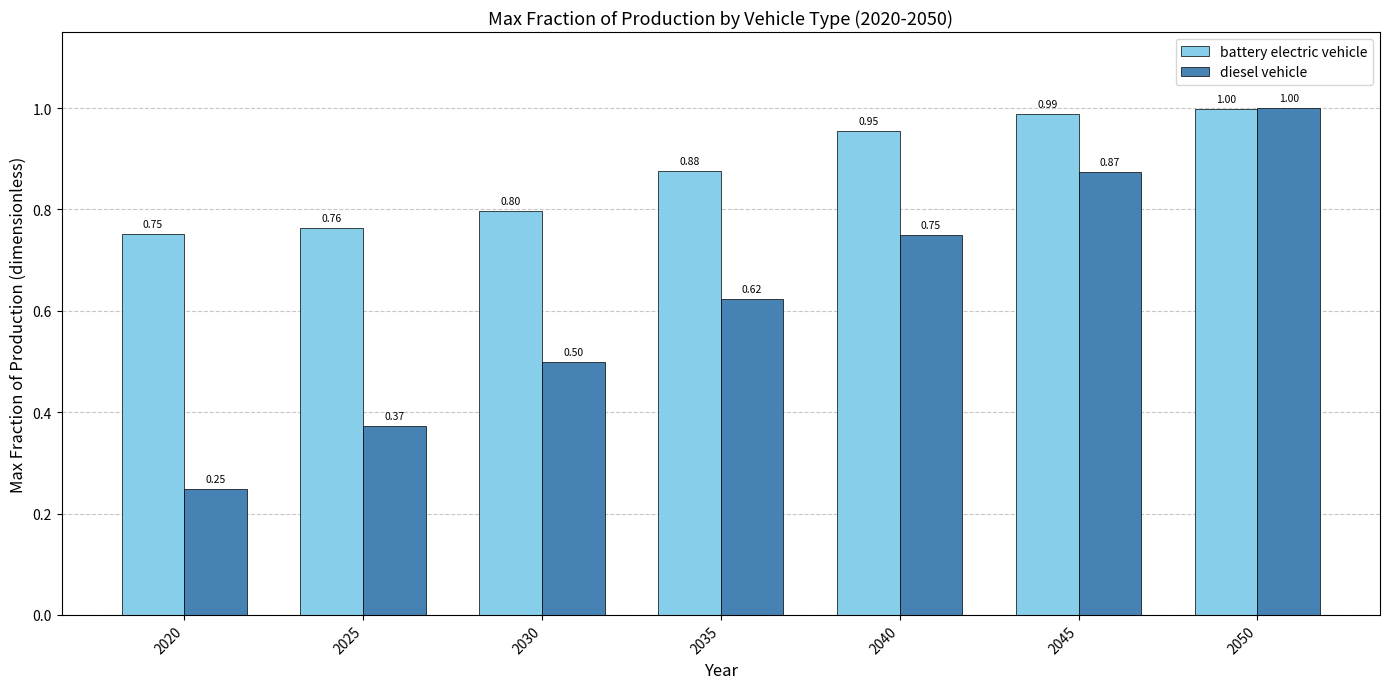

Which series has the largest range (max minus min)?

diesel vehicle